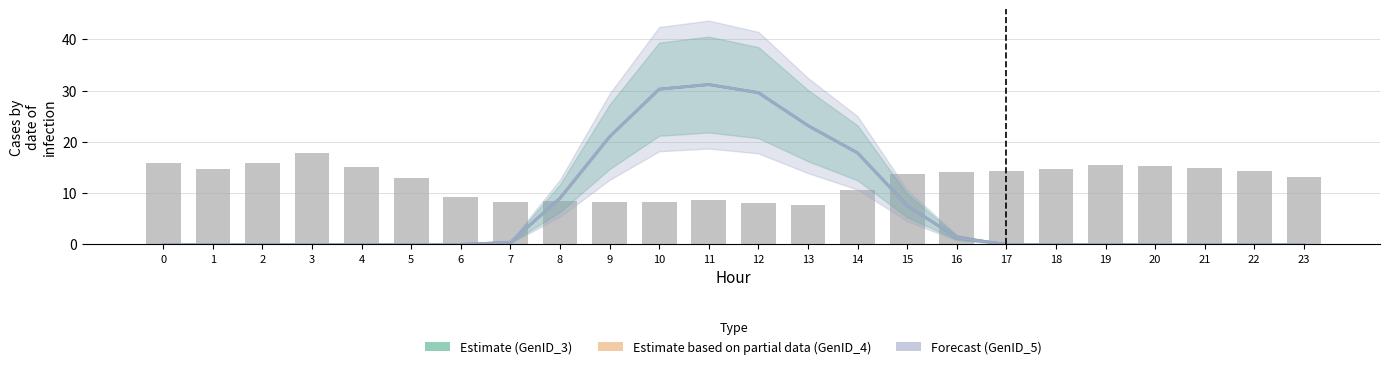

Reading left to right, transcribe all the data shown in this chart.

GenID_3 line: 0=0.0	1=0.0	2=0.0	3=0.0	4=0.0	5=0.0	6=0.0	7=0.4	8=9.0	9=21.0	10=30.3	11=31.2	12=29.6	13=23.2	14=17.9	15=7.6	16=1.3	17=0.0	18=0.0	19=0.0	20=0.0	21=0.0	22=0.0	23=0.0
GenID_5 line: 0=0.0	1=0.0	2=0.0	3=0.0	4=0.0	5=0.0	6=0.0	7=0.4	8=9.0	9=21.0	10=30.3	11=31.2	12=29.6	13=23.2	14=17.9	15=7.6	16=1.3	17=0.0	18=0.0	19=0.0	20=0.0	21=0.0	22=0.0	23=0.0
GenID_4 (bars): 0=15.8	1=14.7	2=15.9	3=17.7	4=15.2	5=12.9	6=9.3	7=8.3	8=8.4	9=8.2	10=8.3	11=8.8	12=8.0	13=7.7	14=10.6	15=13.8	16=14.1	17=14.3	18=14.7	19=15.5	20=15.3	21=15.0	22=14.3	23=13.2